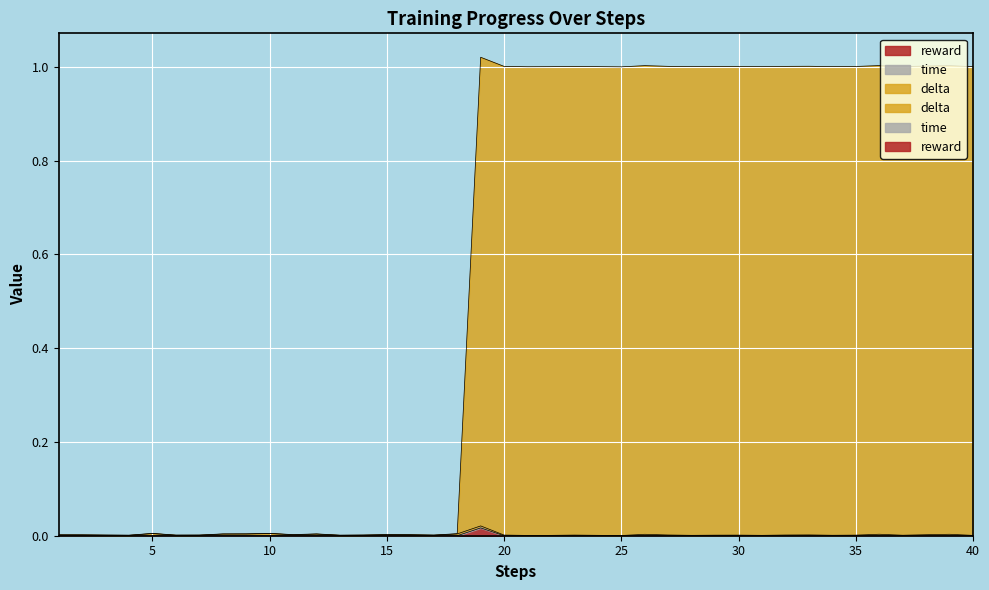

Rank the series by their average value, from highest to lowest.

delta, reward